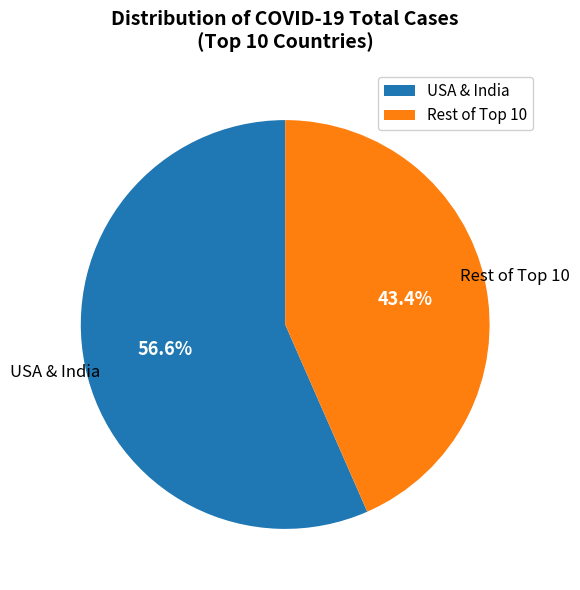

How many slices are in this pie chart?

2